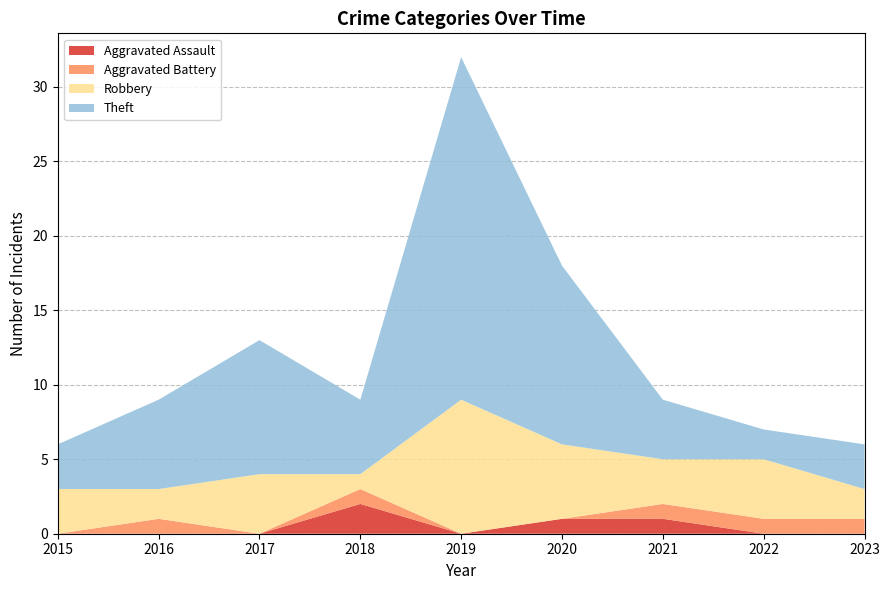

Reading left to right, list all the values displayed in this chart.

Aggravated Assault: 2015=0	2016=0	2017=0	2018=2	2019=0	2020=1	2021=1	2022=0	2023=0
Aggravated Battery: 2015=0	2016=1	2017=0	2018=1	2019=0	2020=0	2021=1	2022=1	2023=1
Robbery: 2015=3	2016=2	2017=4	2018=1	2019=9	2020=5	2021=3	2022=4	2023=2
Theft: 2015=3	2016=6	2017=9	2018=5	2019=23	2020=12	2021=4	2022=2	2023=3